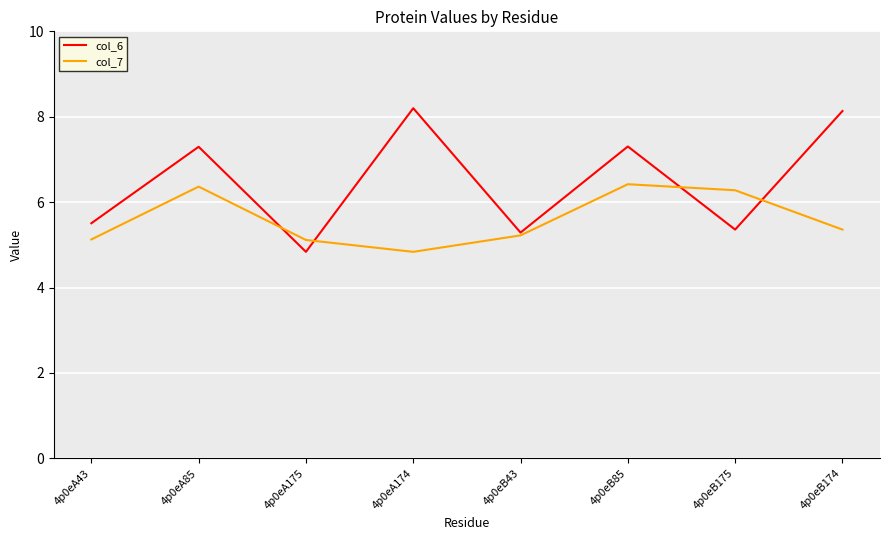

Which series has the widest spread of values?

col_6